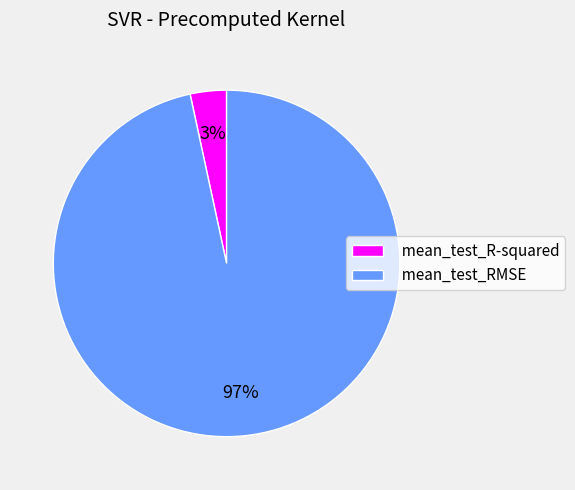

To the nearest percent, what is the combined percentage of mean_test_RMSE and mean_test_R-squared?

100%